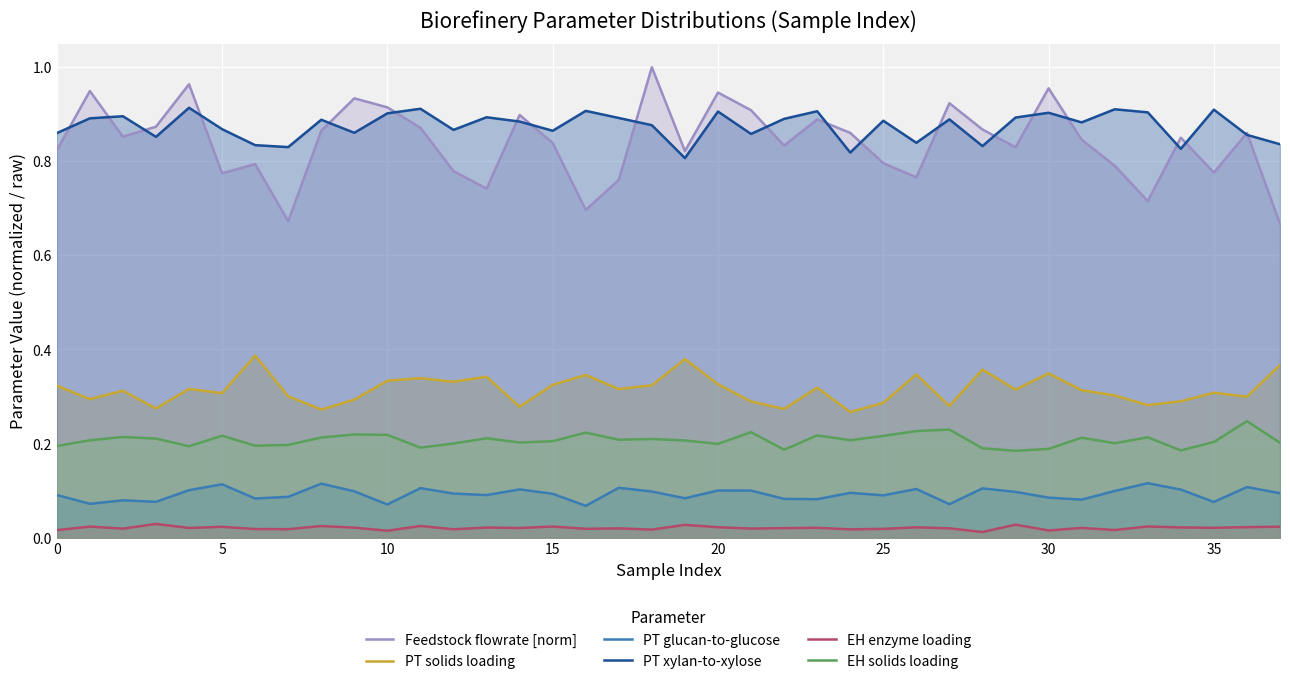

Read the Feedstock flowrate [norm] value at 36.

0.9